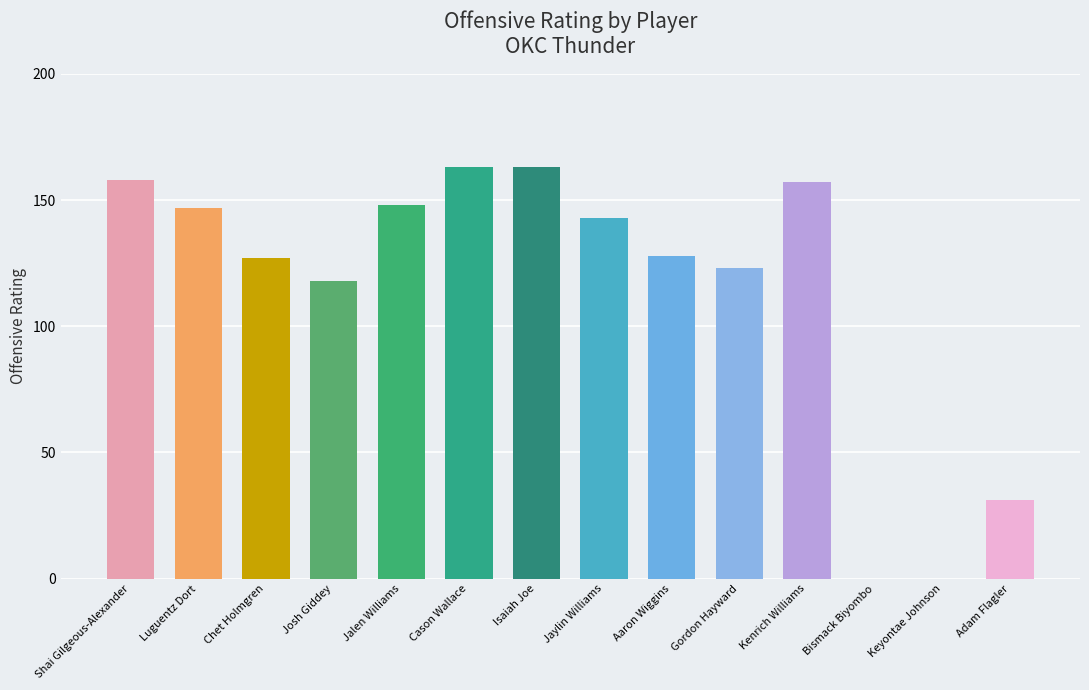

True or false: the data shows 148 at Jalen Williams.

True